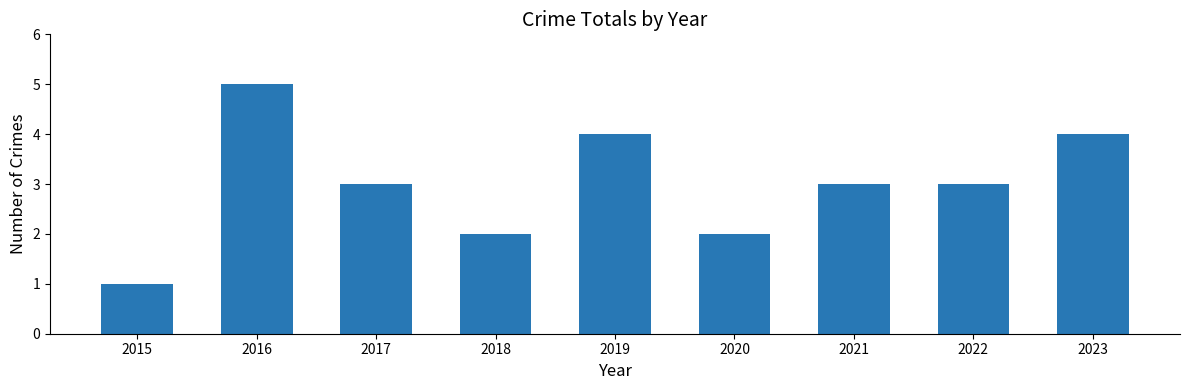

What is the change in value from 2018 to 2021?

+1